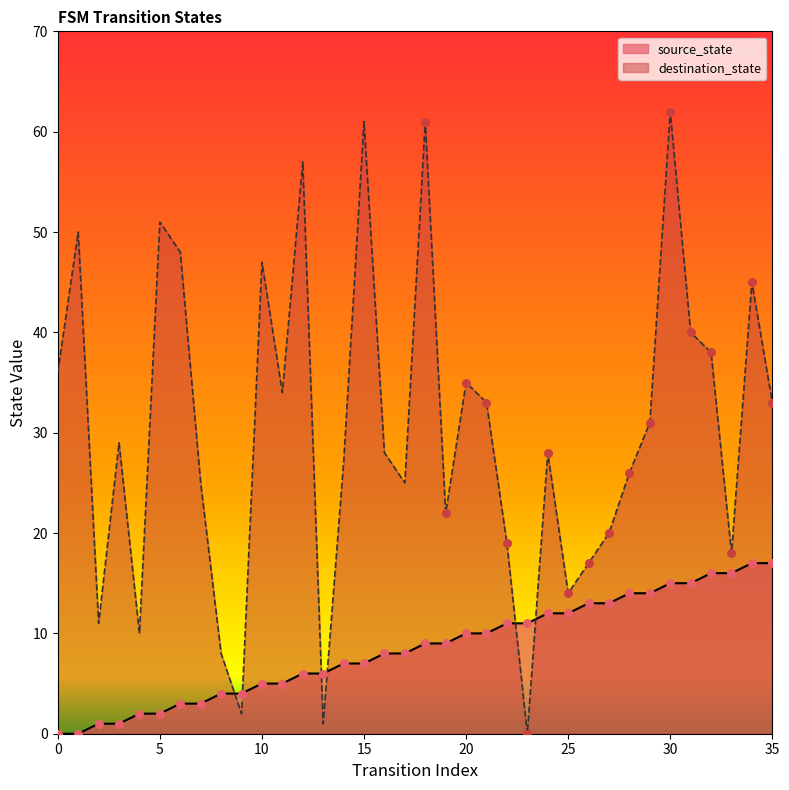

Is the value of source_state at 28 greater than the value of destination_state at 33?

No